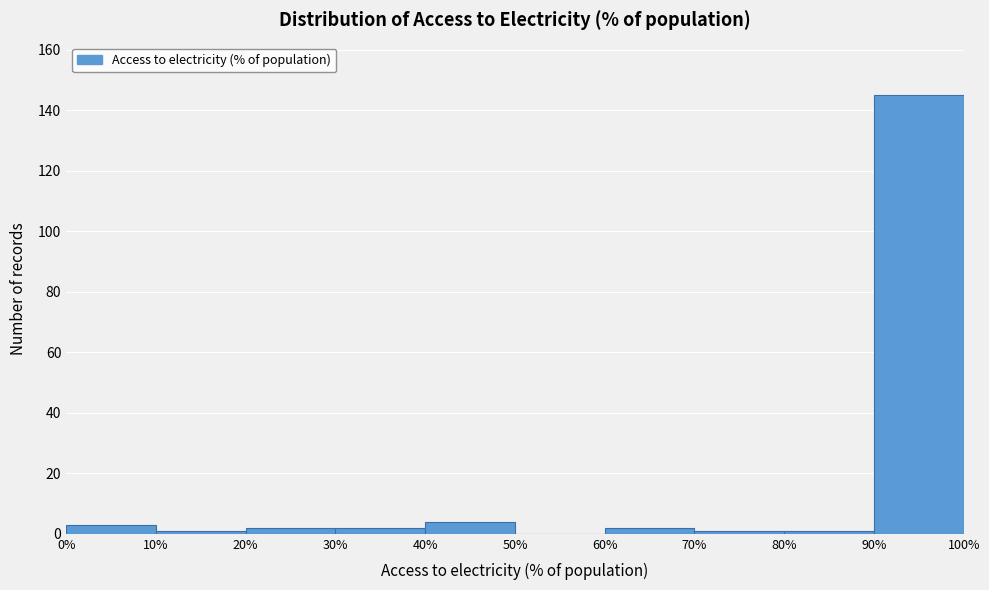

Reading left to right, list every bar in this chart as the range it spans on the x-axis followed by its height. The values are not printed on the chart, so give them approximately, as read against the axis.

0% to 10%: 4
10% to 20%: under 2
20% to 30%: 2
30% to 40%: 2
40% to 50%: 4
50% to 60%: 0
60% to 70%: 2
70% to 80%: under 2
80% to 90%: under 2
90% to 100%: 146